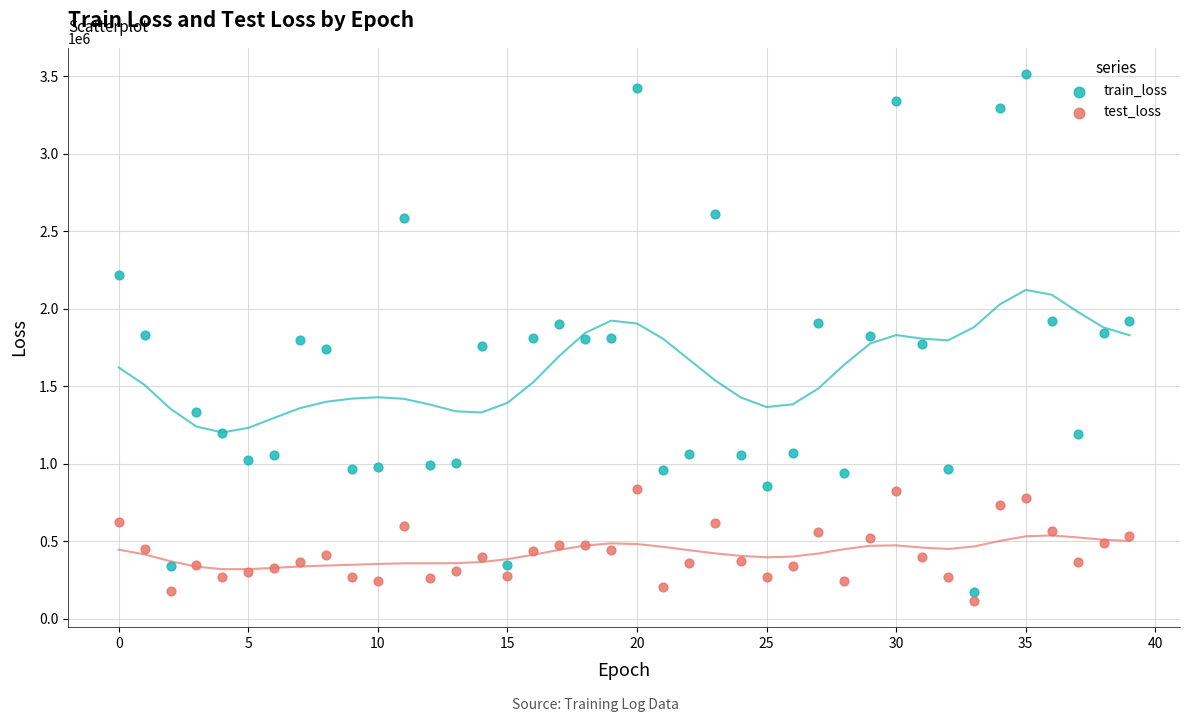

Which series has the widest spread of Y values?

train_loss